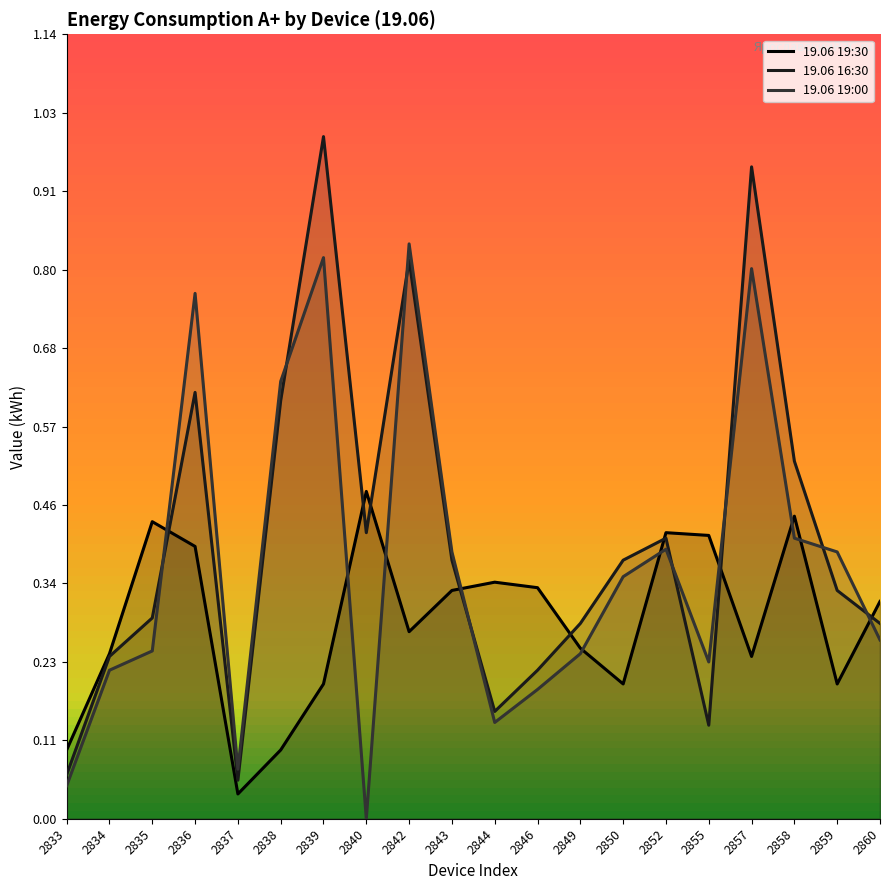

How many interior local valleys does the 19.06 19:30 series have?

5